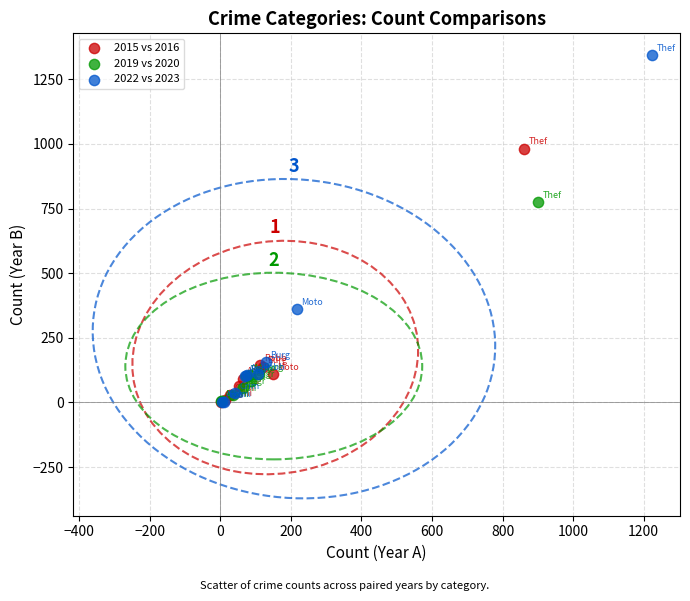

Which series has the largest Y range (max minus min)?

2022 vs 2023